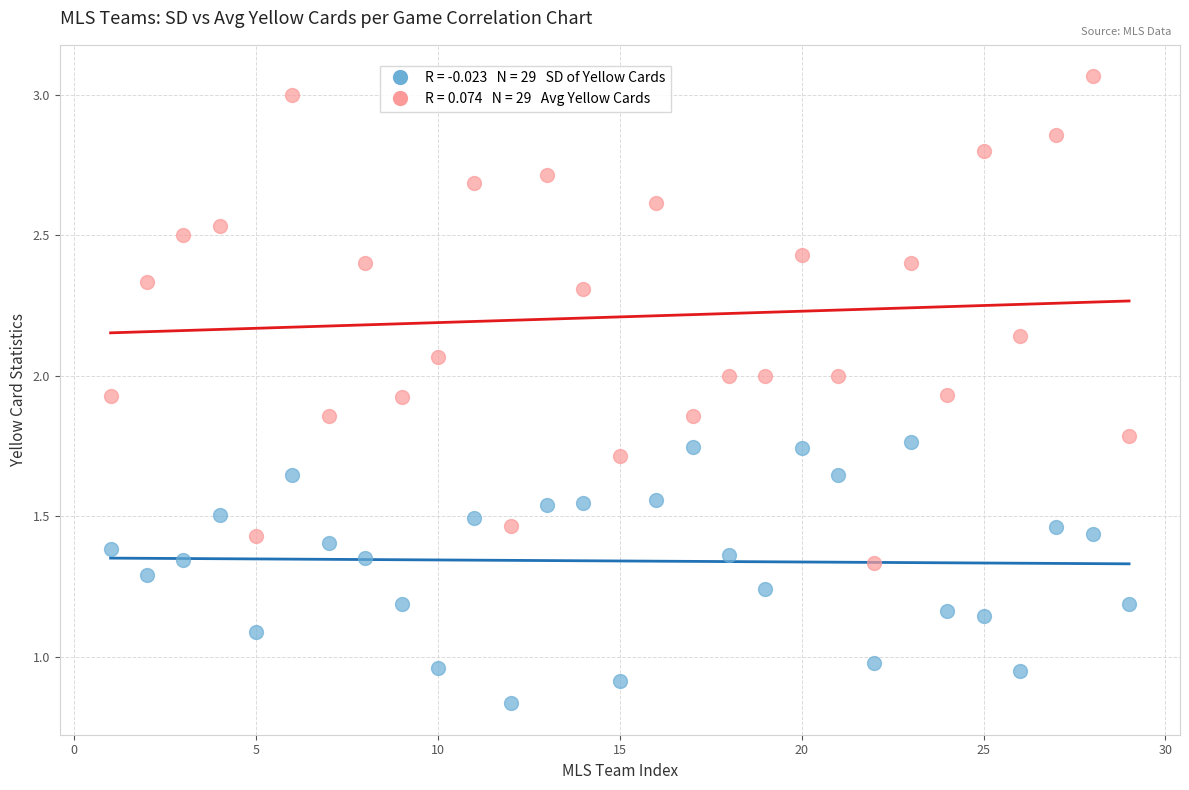

Across all data points, what is the range of X values (max minus min)?

28.0